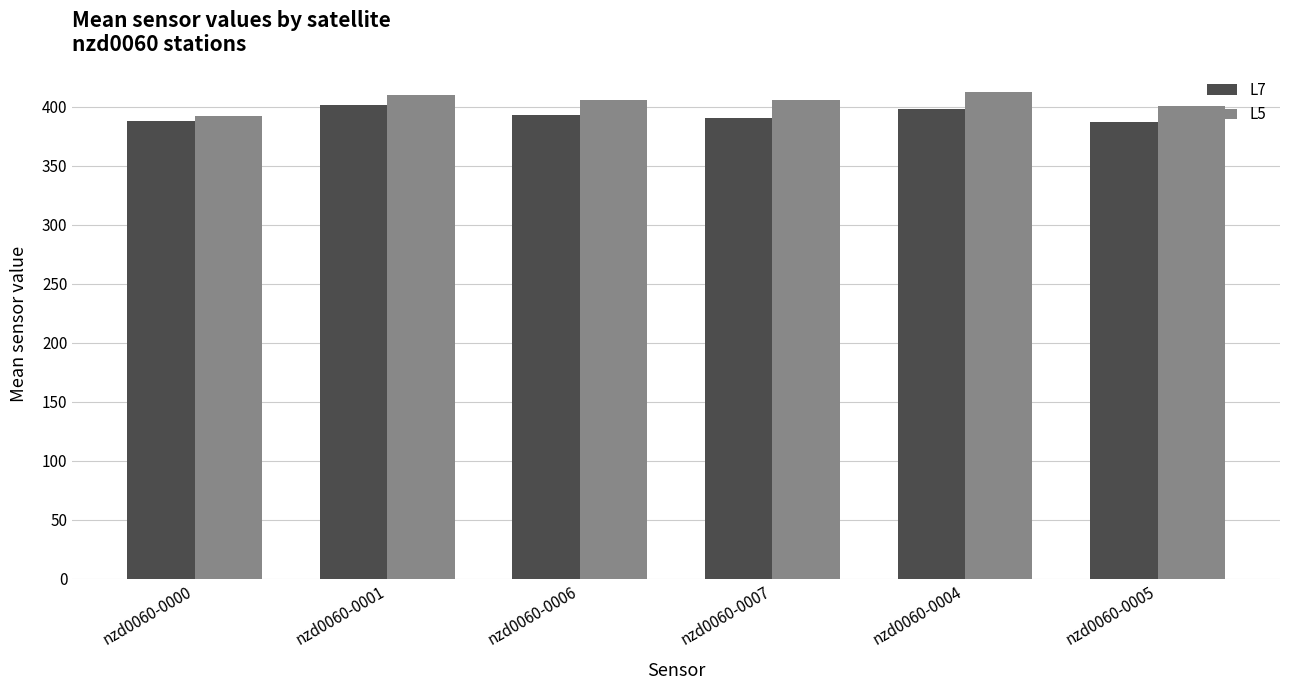

The value of L7 at nzd0060-0005 is 387.1. True or false?

True